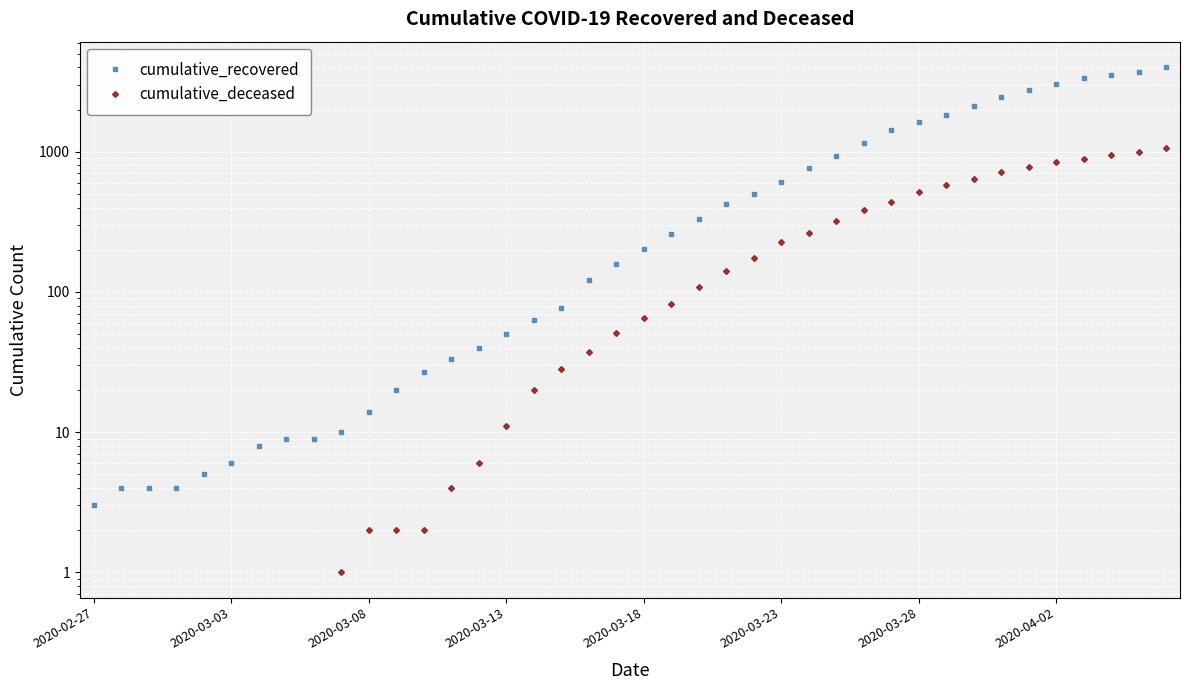

At how many categories does at least one series exceed 463?

16